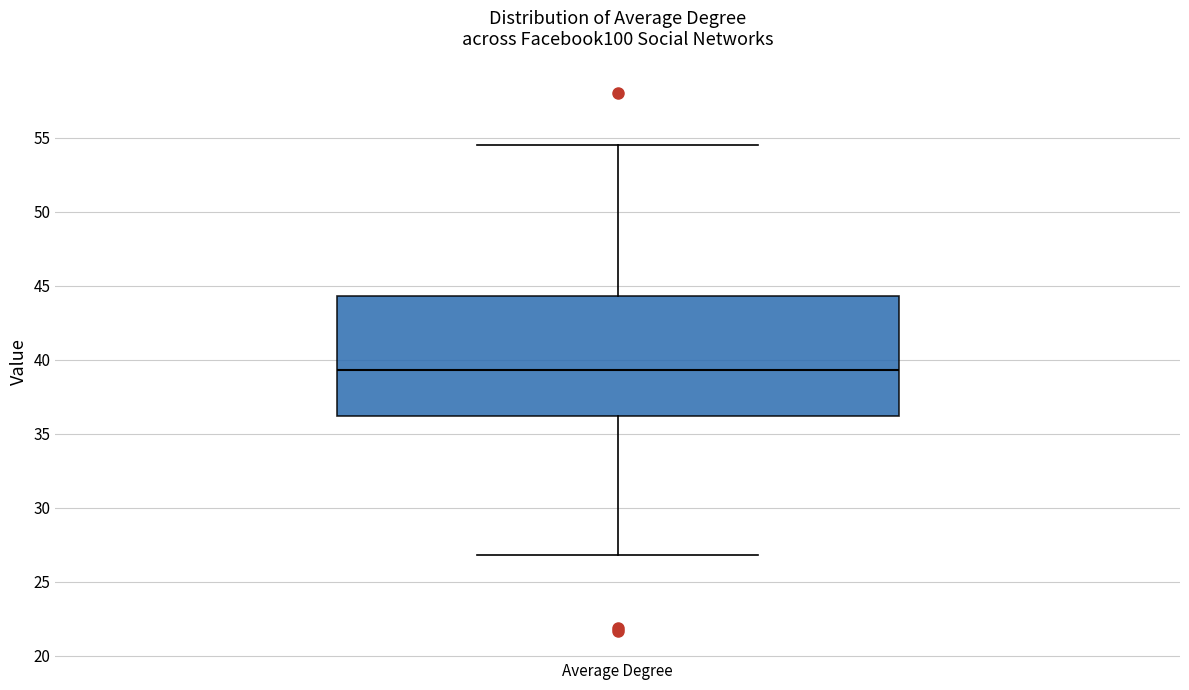

Read this box plot against the y-axis: the position of the median line, the range covered by the box, and the ends of both whiskers. The values are not printed on the chart, so give them approximately, as read against the axis.

median 39.5, box 36.0 to 44.5, whiskers 27.0 to 54.5